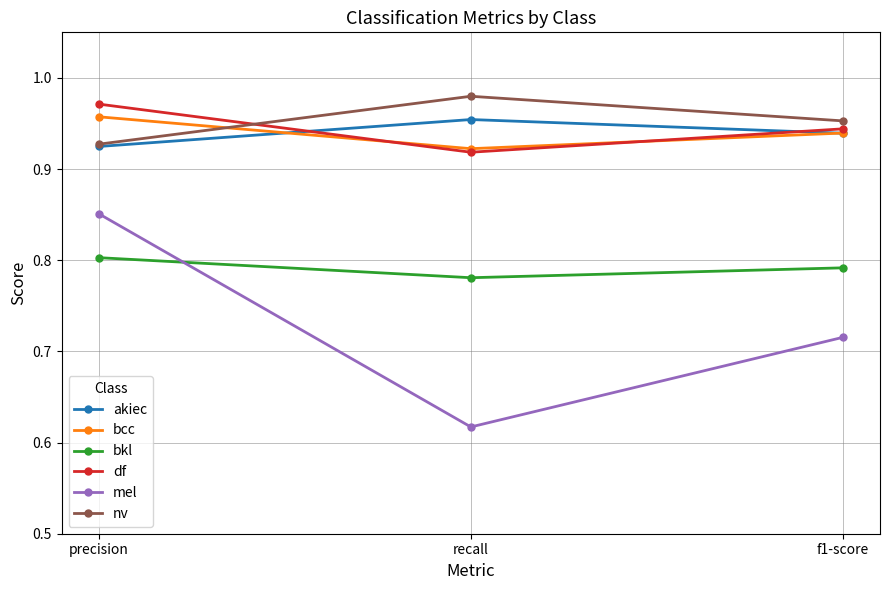

What position from the right is f1-score?

1